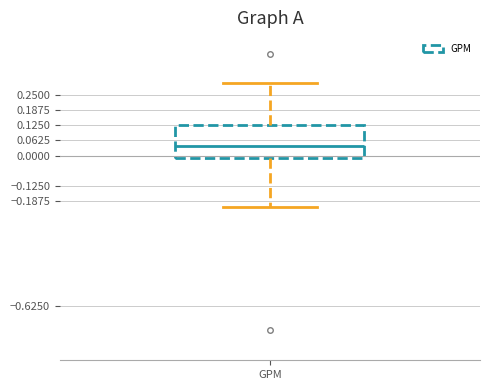

Where does the lower whisker of the box for GPM end on the y-axis? The values are not printed on the chart, so give them approximately, as read against the axis.

-0.21